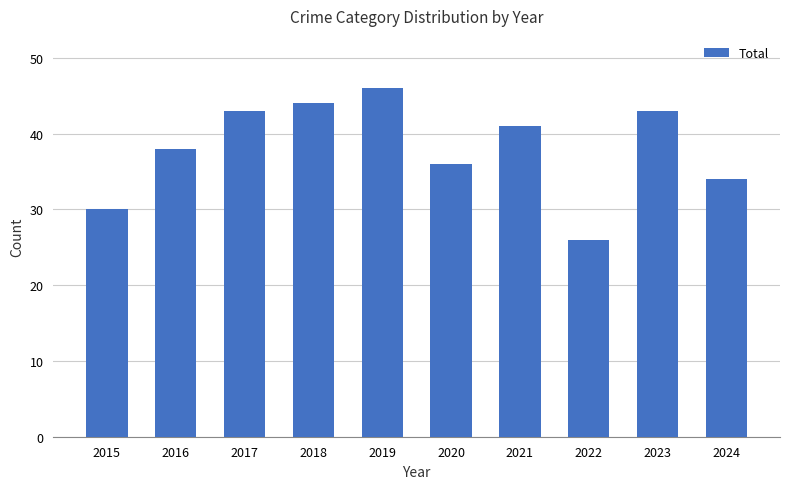

What is the maximum value shown in the chart?

46